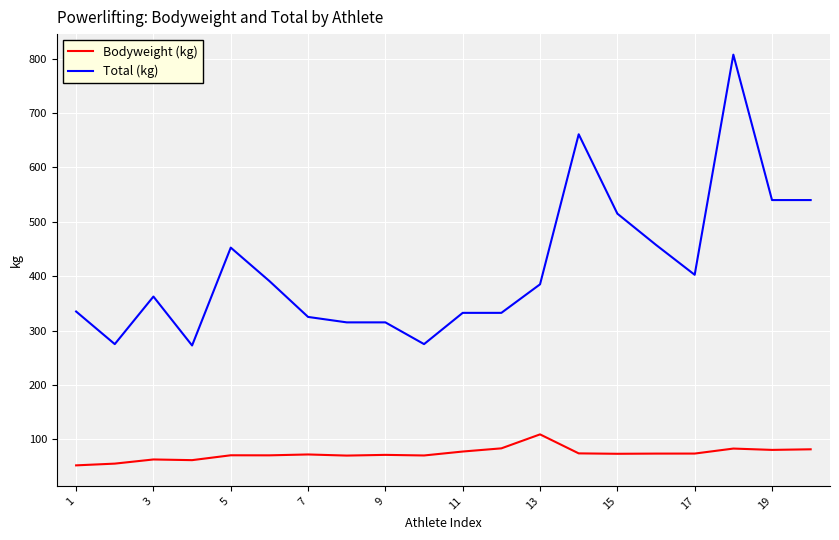

Which series has the widest spread of values?

Total (kg)